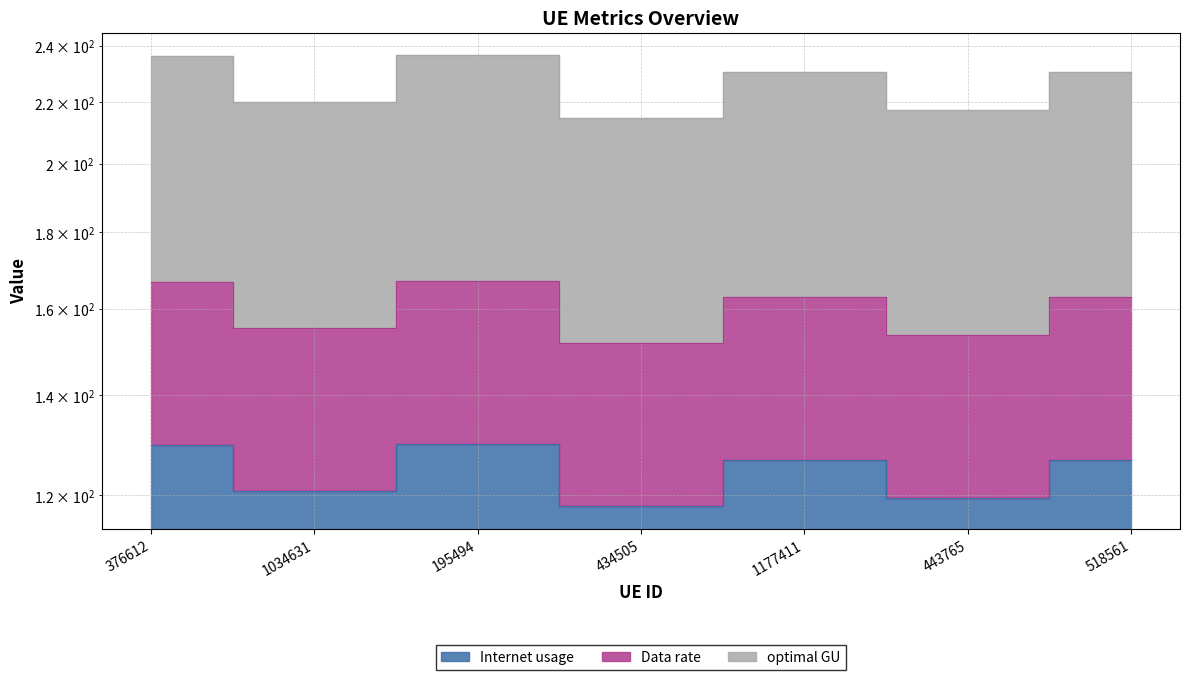

How many lines are shown in the chart?

3